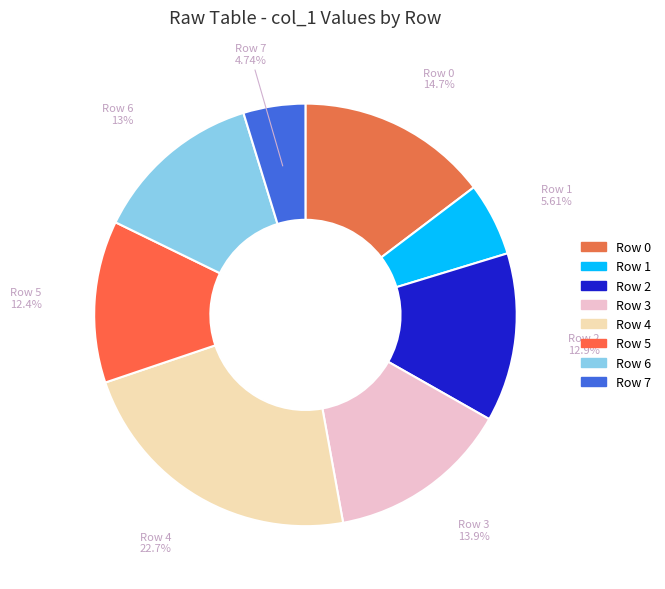

Approximately how many times larger is the value at Row 6 compared to Row 7?

2.8